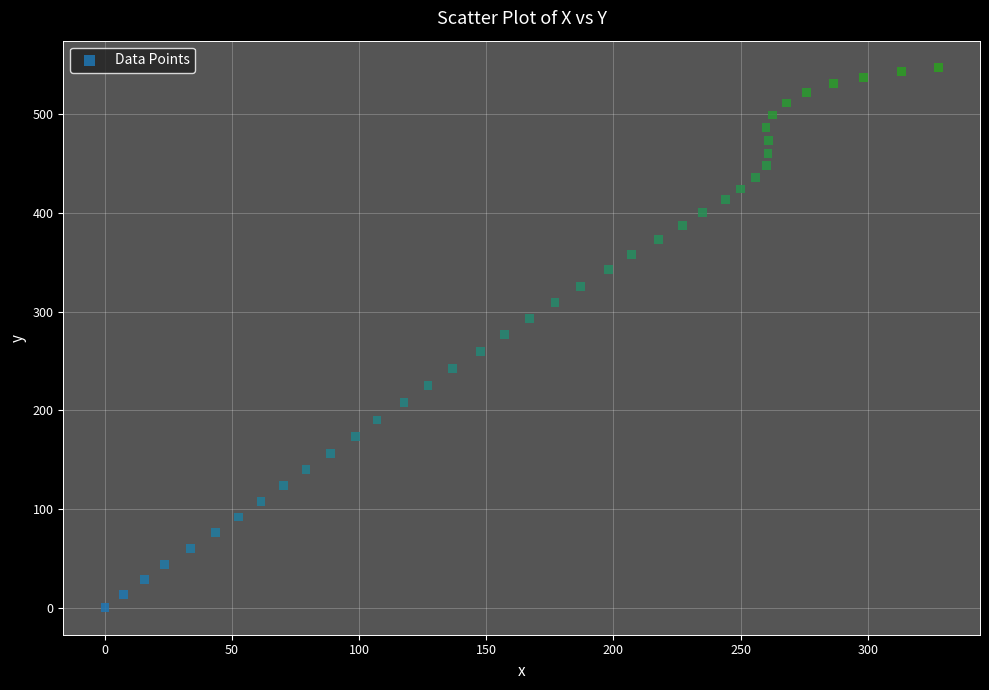

What is the range of X values (max minus min)?

327.8